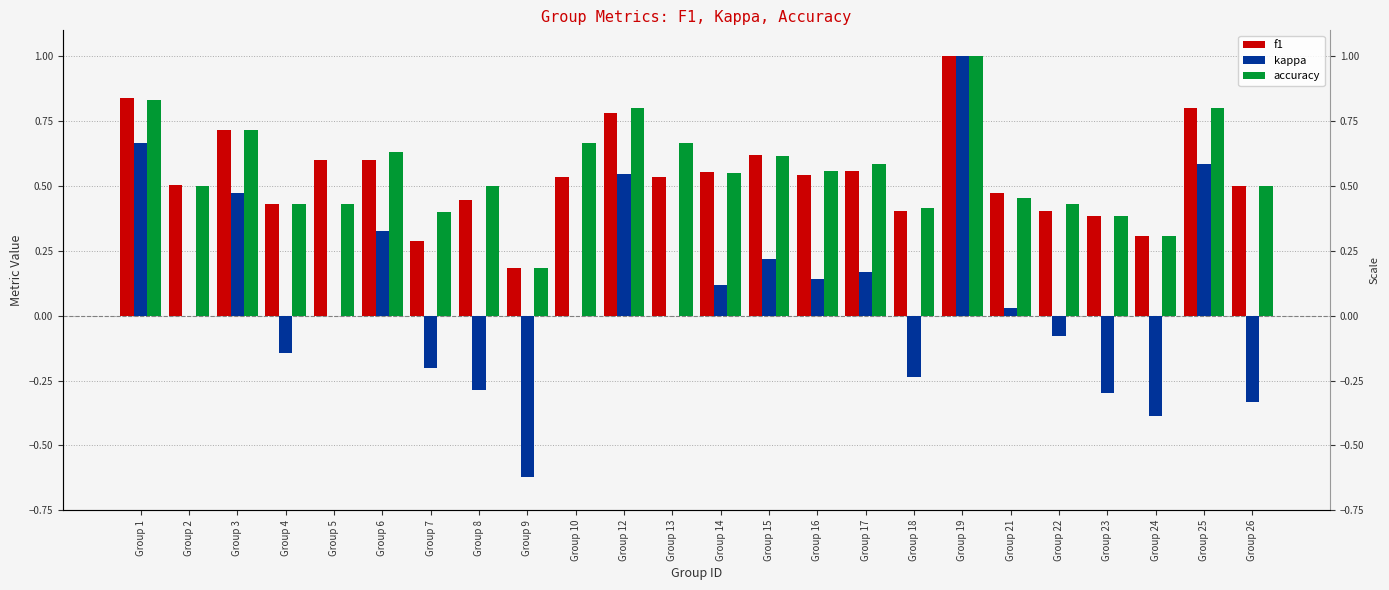

Reading left to right, list all the values displayed in this chart.

f1: 0.8	0.5	0.7	0.4	0.6	0.6	0.3	0.4	0.2	0.5	0.8	0.5	0.6	0.6	0.5	0.6	0.4	1.0	0.5	0.4	0.4	0.3	0.8	0.5
kappa: 0.7	0.0	0.5	-0.1	0.0	0.3	-0.2	-0.3	-0.6	0.0	0.5	0.0	0.1	0.2	0.1	0.2	-0.2	1.0	0.0	-0.1	-0.3	-0.4	0.6	-0.3
accuracy: 0.8	0.5	0.7	0.4	0.4	0.6	0.4	0.5	0.2	0.7	0.8	0.7	0.6	0.6	0.6	0.6	0.4	1.0	0.5	0.4	0.4	0.3	0.8	0.5